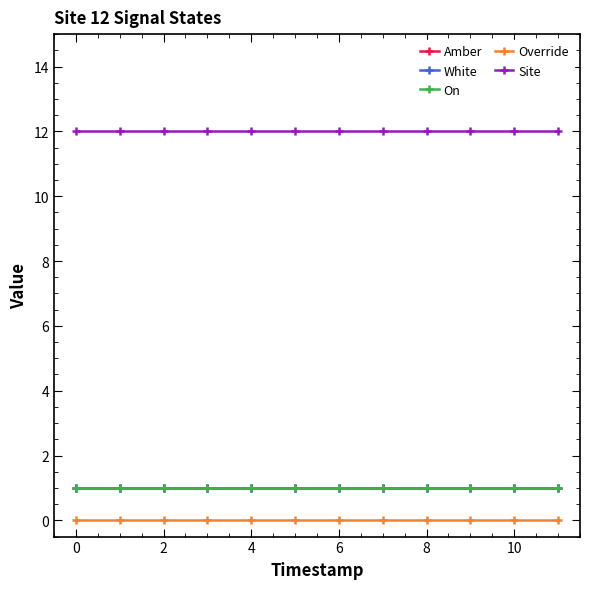

Is this an area chart (filled region under the line)?

No